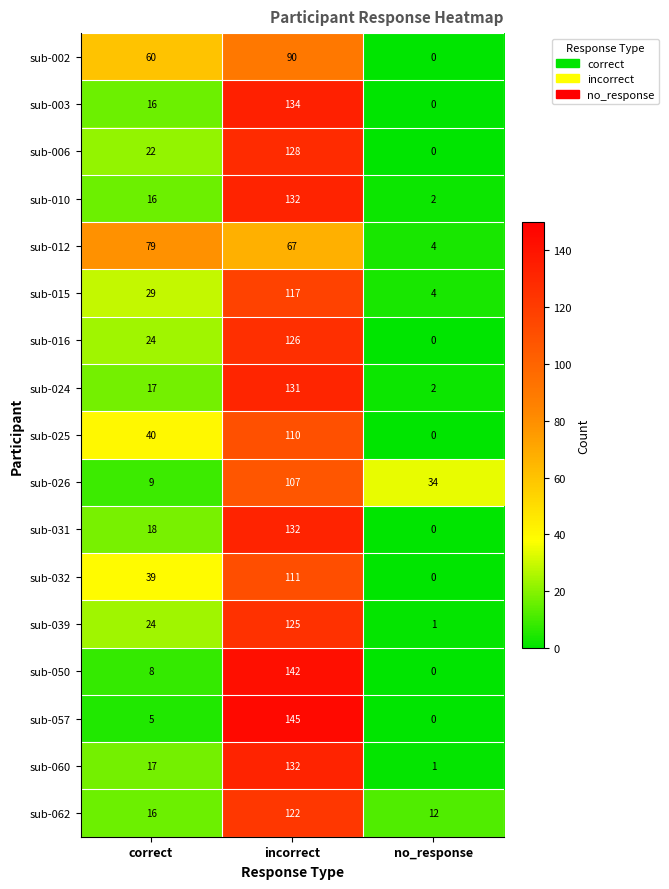

What is the spread (max minus min) of values at incorrect?

78